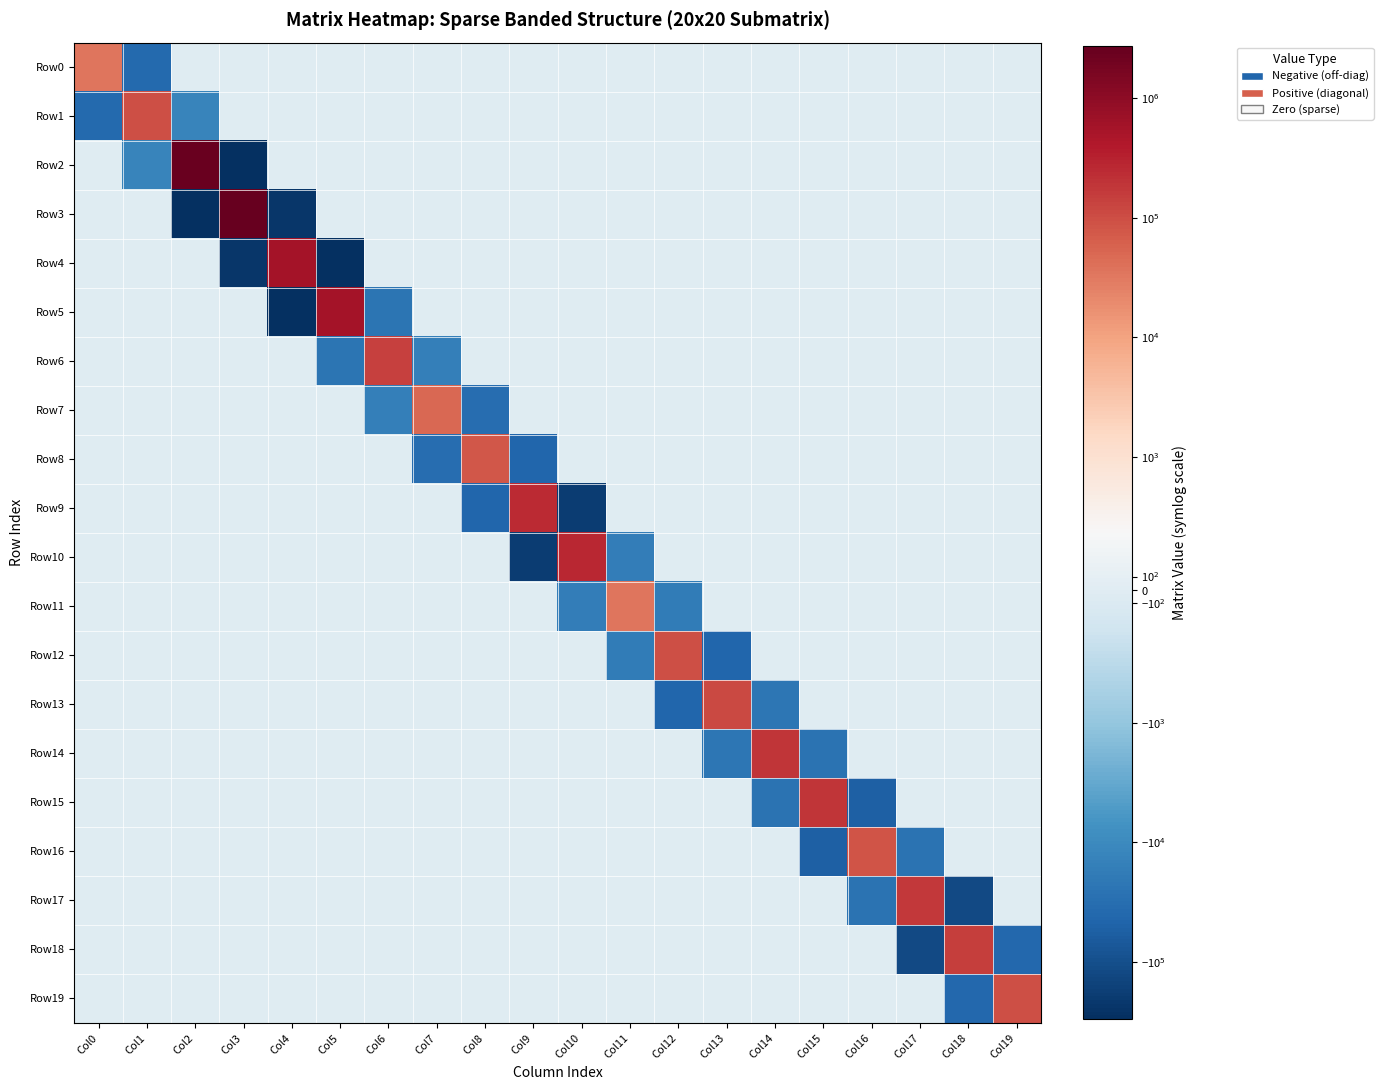

What is the spread (max minus min) of values at Col1?

131250.4